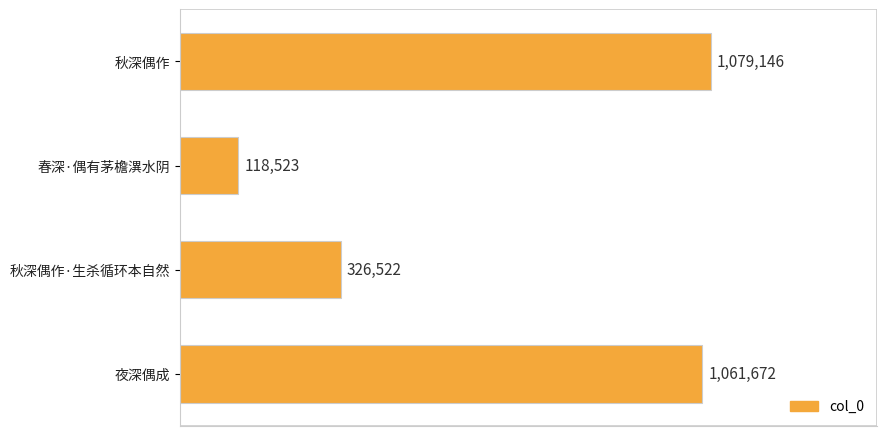

Rank the categories by value from lowest to highest.

春深·偶有茅檐潩水阴, 秋深偶作·生杀循环本自然, 夜深偶成, 秋深偶作